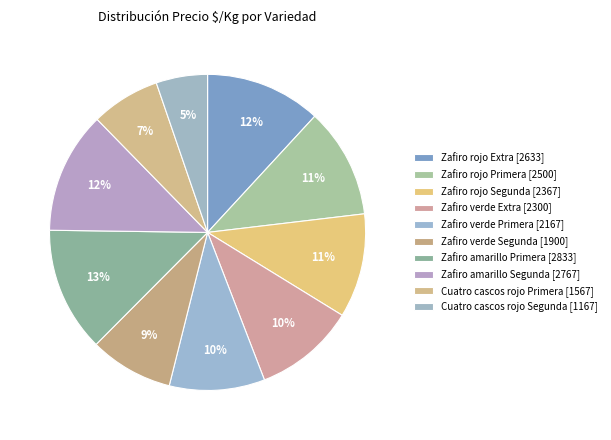

To the nearest percent, what is the average slice percentage?

10%